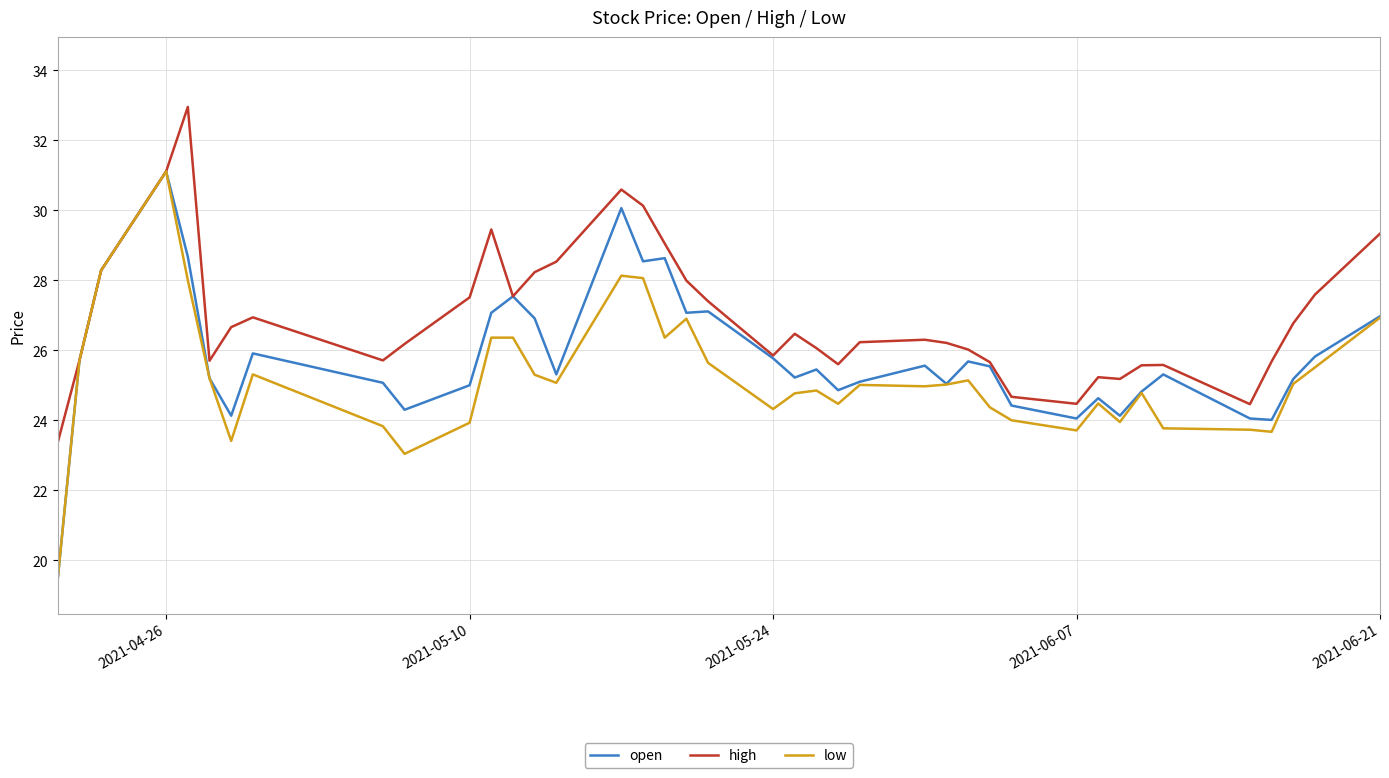

Which series has the largest total across all categories?

high